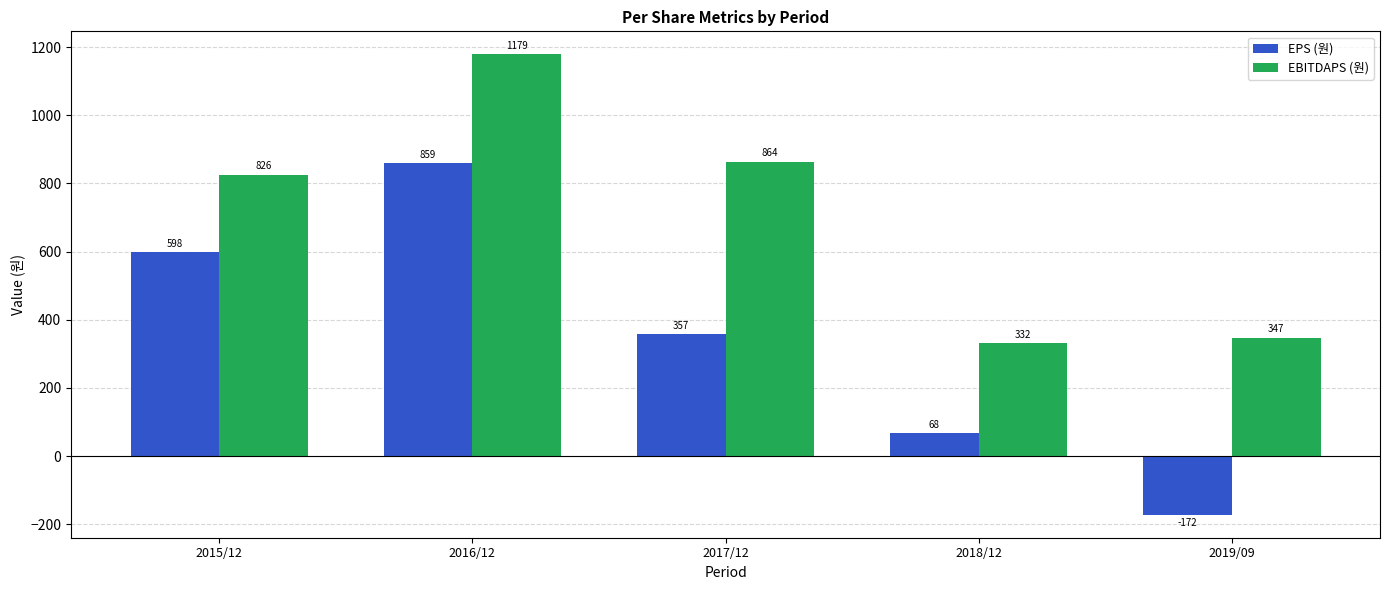

The EBITDAPS (원) series shows 864 at 2017/12. True or false?

True